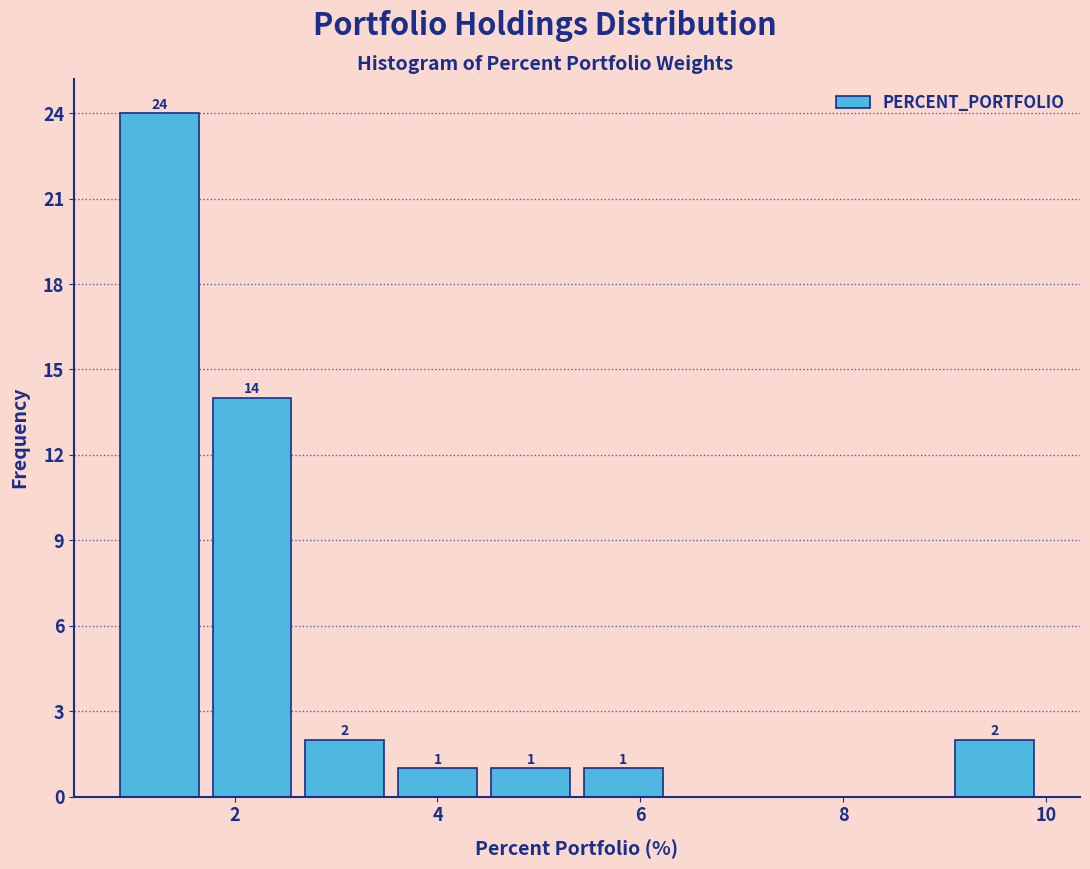

Which range on the x-axis has the tallest bar?

0.8 to 1.8